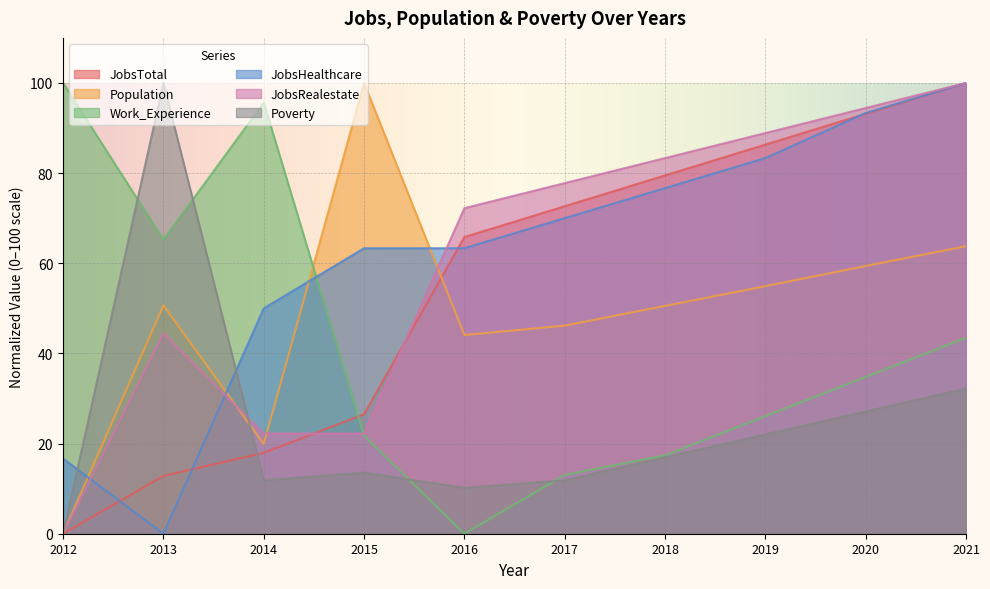

What are all the series names shown in the legend?

JobsTotal, Population, Work_Experience, JobsHealthcare, JobsRealestate, Poverty